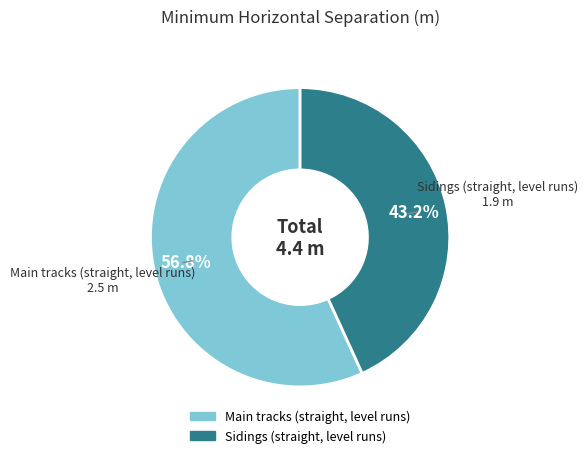

To the nearest percent, what percentage of the pie is Sidings (straight, level runs)?

43%